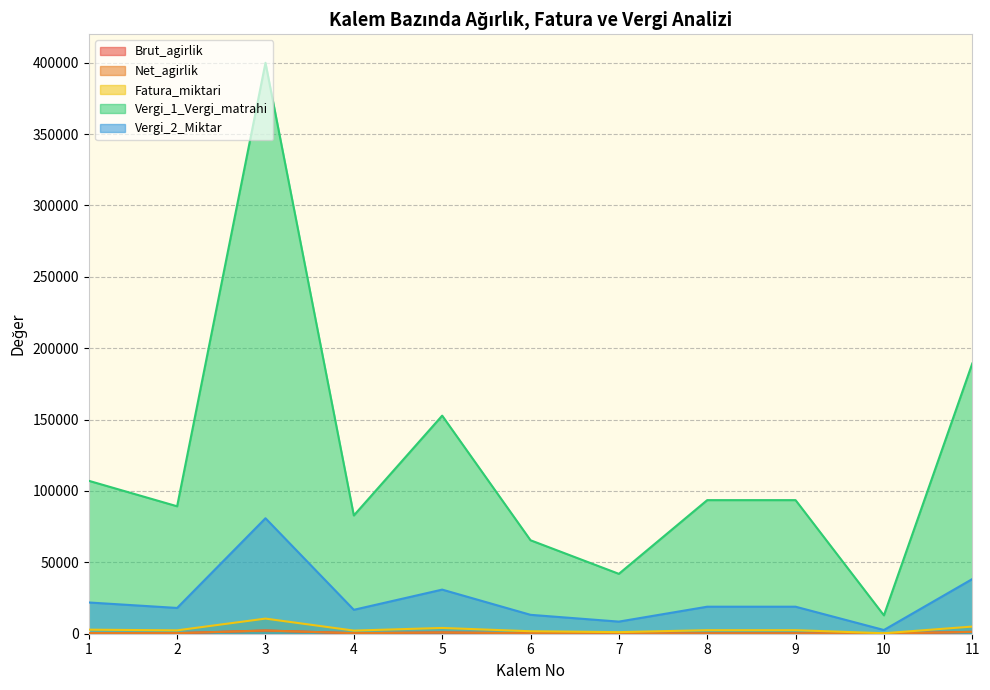

How many distinct data groups are displayed?

5